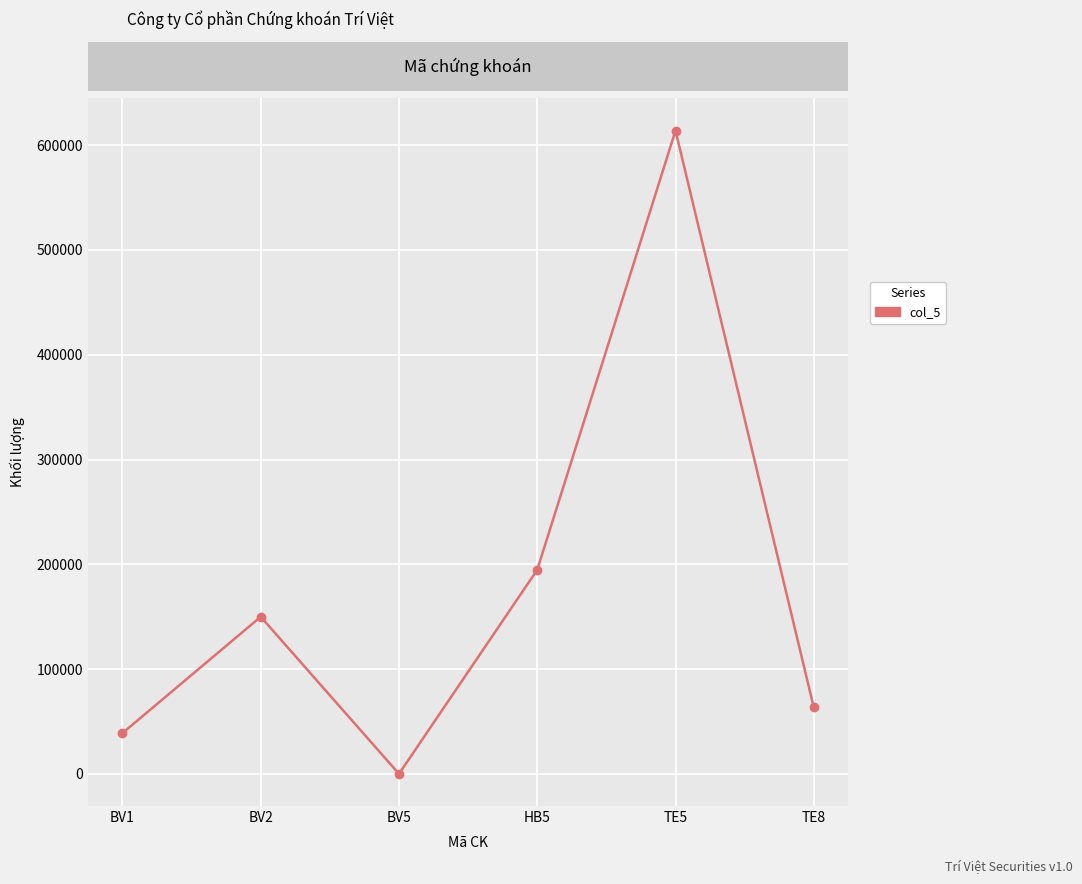

List the labels in order of value, smallest first.

BV5, BV1, TE8, BV2, HB5, TE5